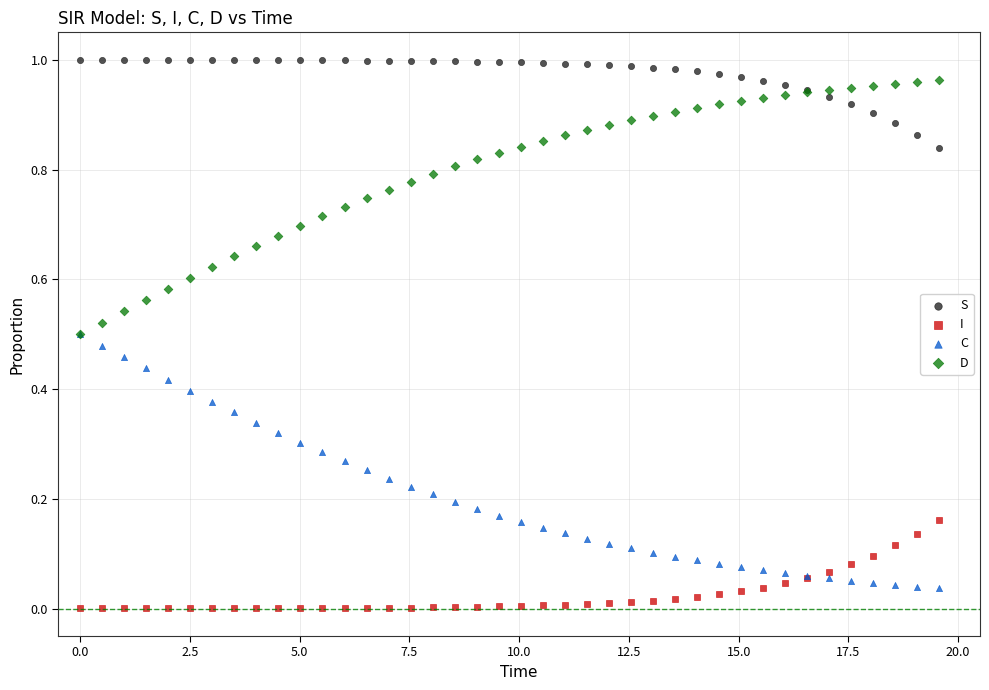

What are all the series names shown in the legend?

S, I, C, D